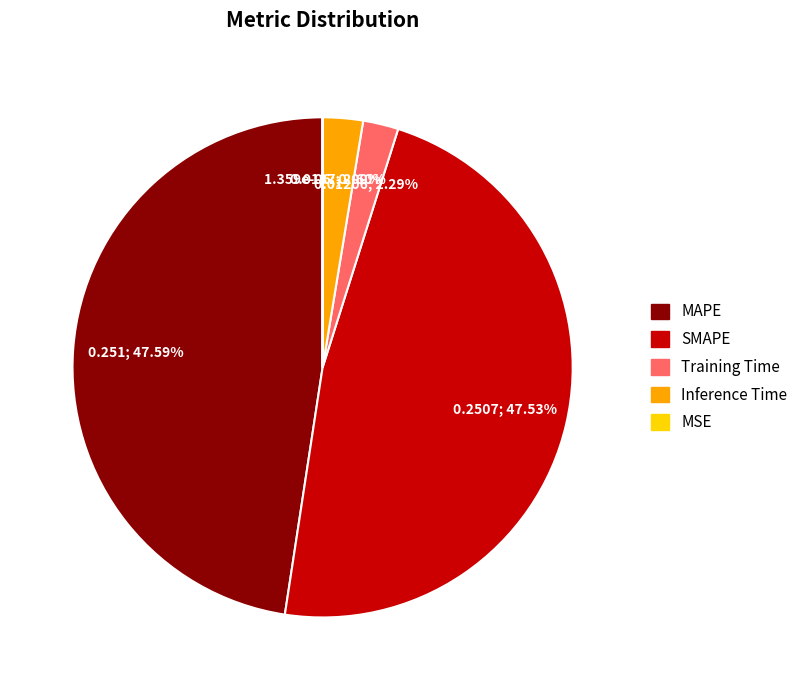

To the nearest percent, what is the average slice percentage?

20%